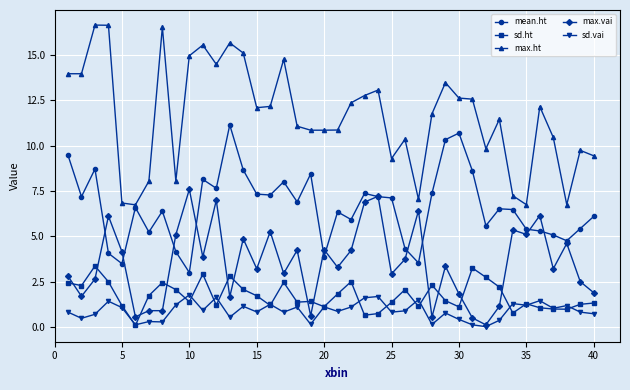

True or false: max.ht has more than 0 points higher than both neighbors.

True